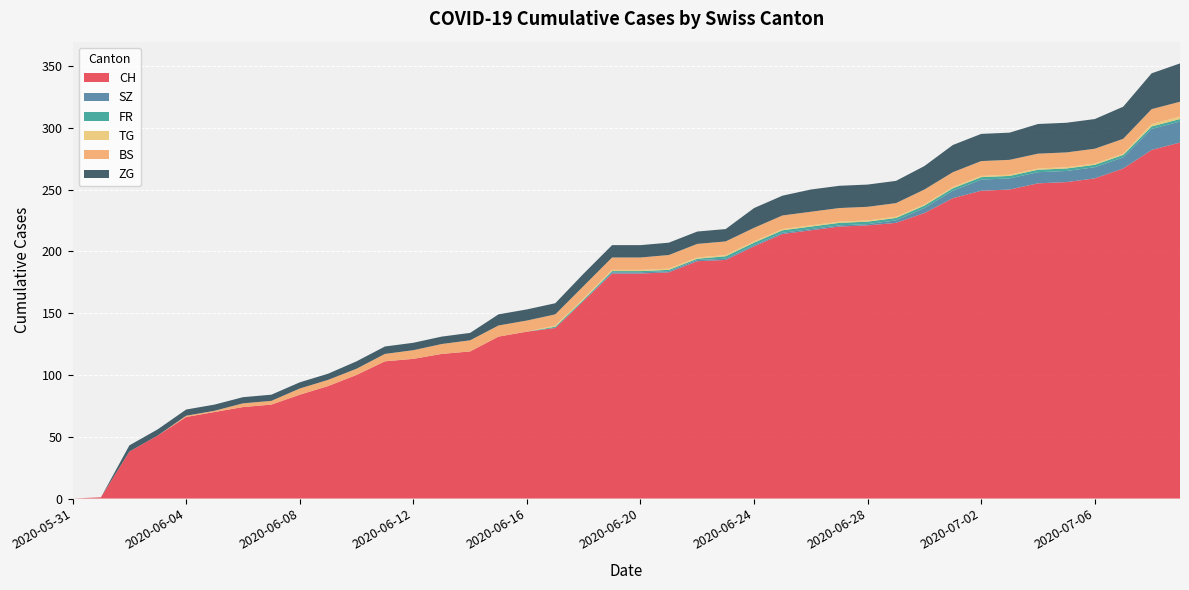

Reading left to right, list all the values displayed in this chart.

CH: 0	1	38	51	66	70	74	76	84	91	100	111	113	117	119	131	135	138	160	182	182	183	192	193	204	214	217	220	221	223	231	243	249	250	255	256	259	267	282	288
SZ: 0	0	0	0	0	0	0	0	0	0	0	0	0	0	0	0	0	0	0	1	1	1	1	1	1	1	1	1	1	2	4	6	9	9	9	9	9	9	17	17
FR: 0	0	0	0	0	0	0	0	0	0	0	0	0	0	0	0	0	1	1	1	1	1	1	2	2	2	2	2	2	2	2	2	2	2	2	2	2	2	2	2
TG: 0	0	0	0	0	0	0	0	0	0	0	0	0	0	0	0	0	1	1	1	1	1	1	1	1	1	1	1	1	1	1	1	1	1	1	1	1	1	2	2
BS: 0	0	0	0	1	1	3	3	5	5	5	6	7	8	9	9	9	9	10	10	10	11	11	11	11	11	11	11	11	11	12	12	12	12	12	12	12	12	12	12
ZG: 0	0	5	5	5	5	5	5	5	5	6	6	6	6	6	9	9	9	10	10	10	10	10	10	16	16	18	18	18	18	19	22	22	22	24	24	24	26	29	31